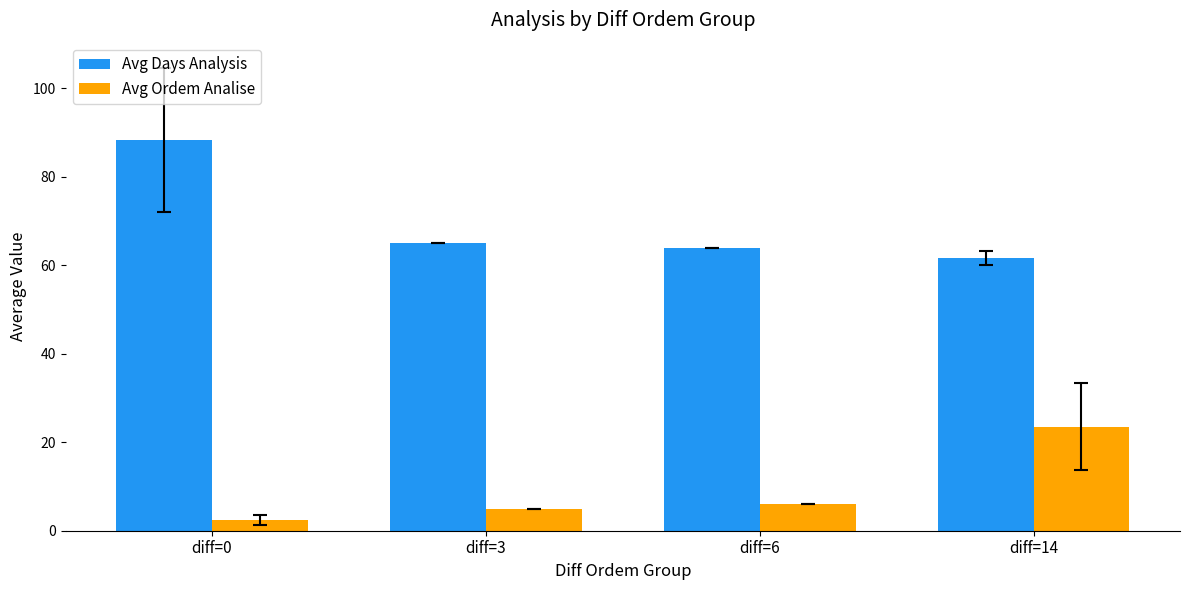

Does the chart contain any negative values?

No